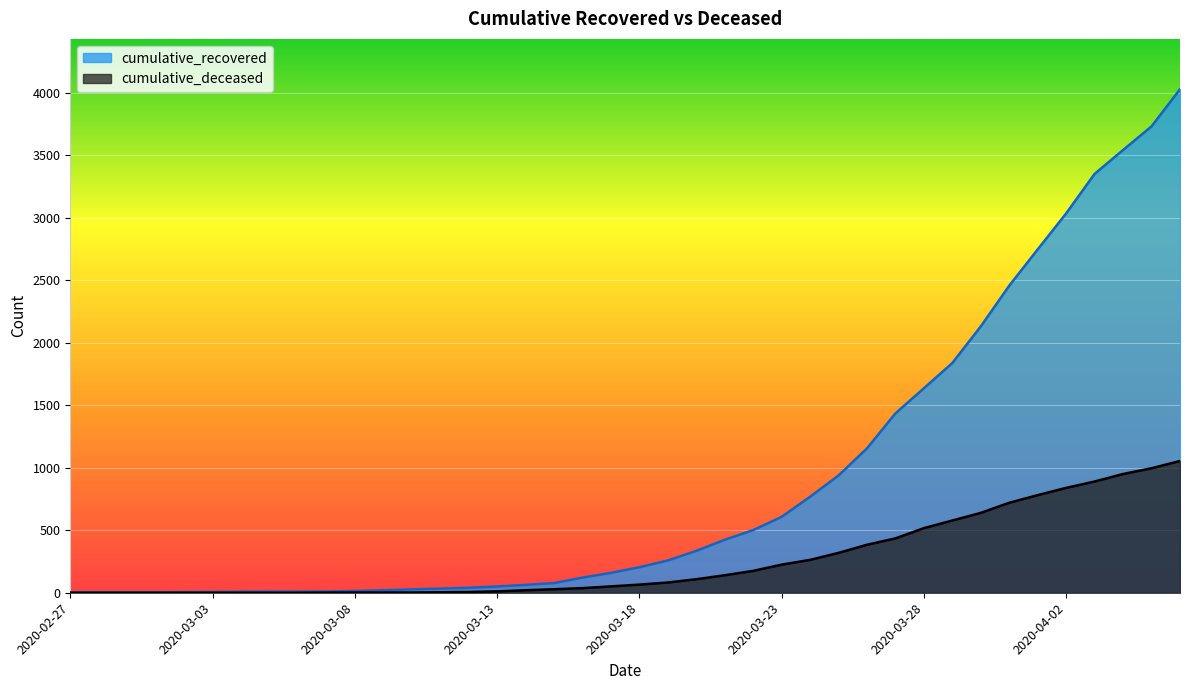

The value of cumulative_deceased at 2020-02-27 is 0. True or false?

True